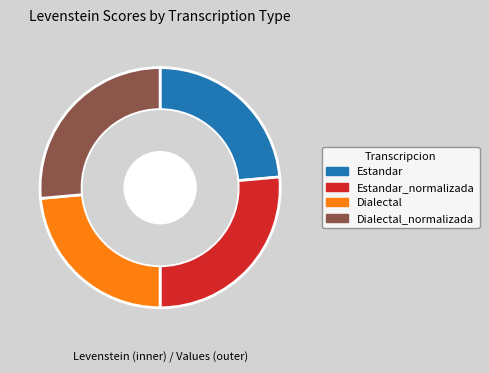

What percentage is the Estandar_normalizada slice, to the nearest percent?

26%